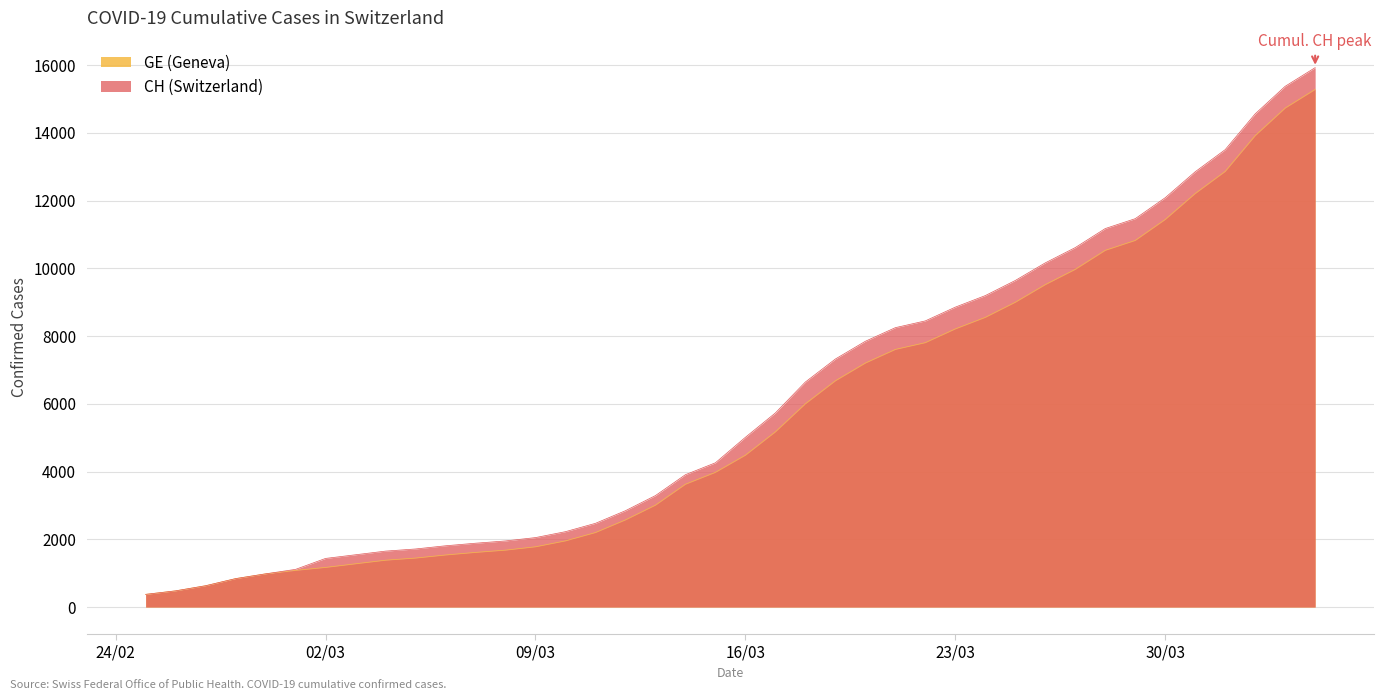

At how many categories does at least one series exceed 6240?

18